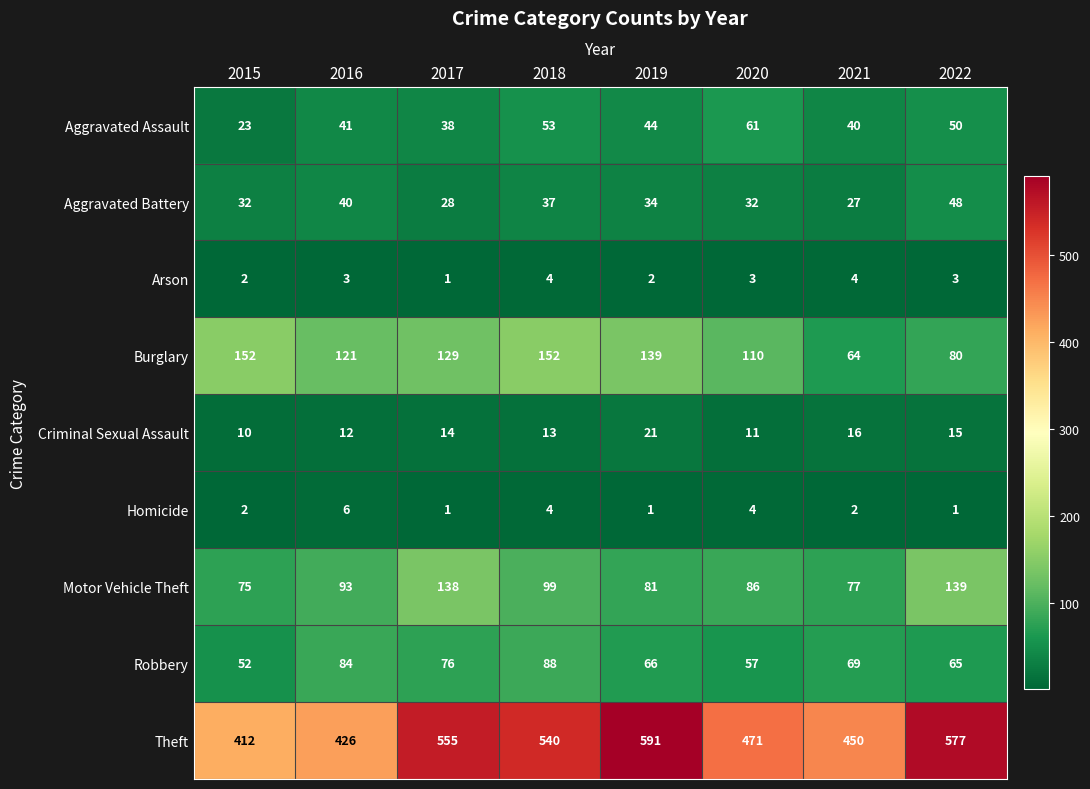

List the series in order of their peak value, lowest first.

Arson, Homicide, Criminal Sexual Assault, Aggravated Battery, Aggravated Assault, Robbery, Motor Vehicle Theft, Burglary, Theft